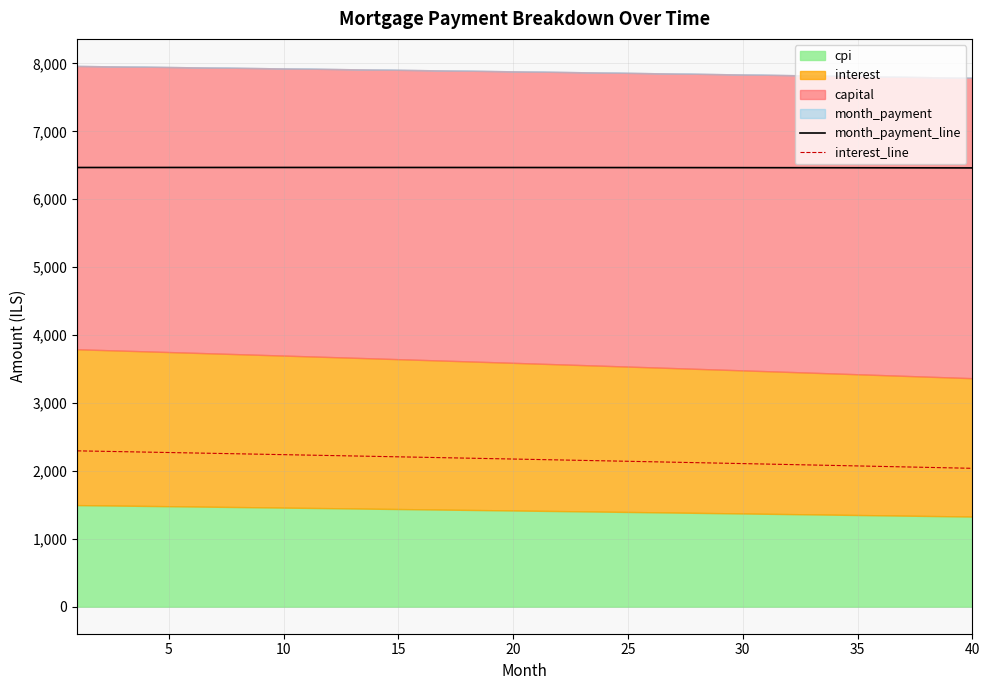

What is the value of the interest_line point at the 30th from the left?

2107.4